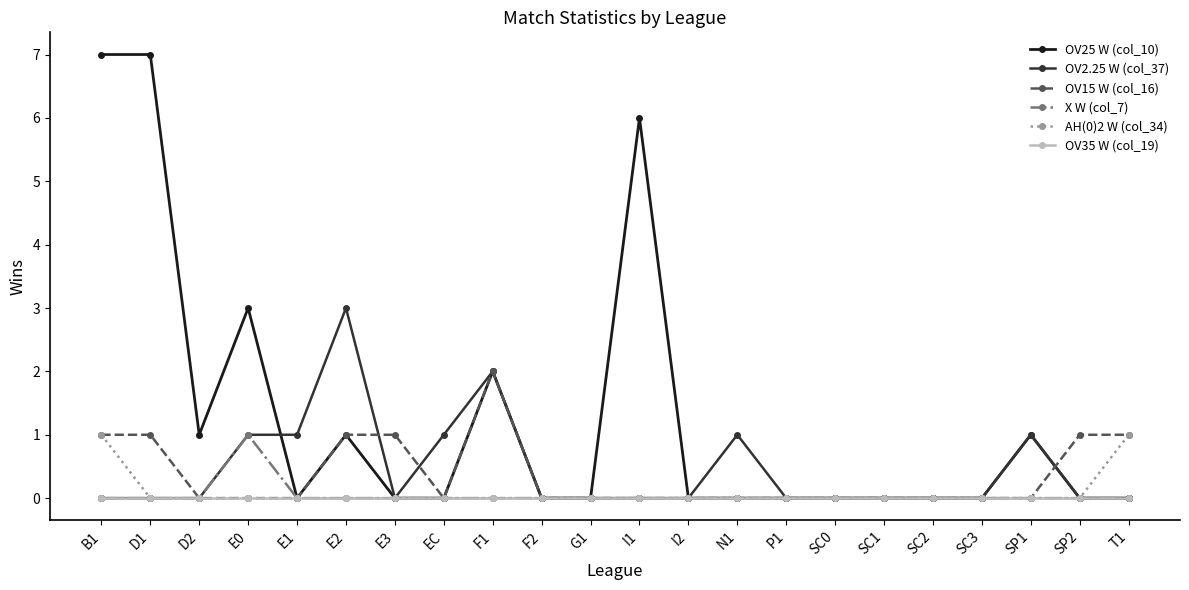

Count the number of categories in the chart.

22